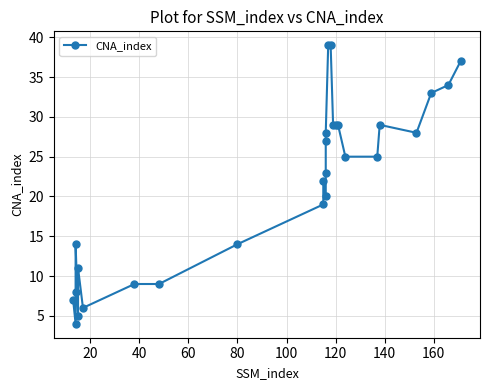

What is the greatest value displayed?

39